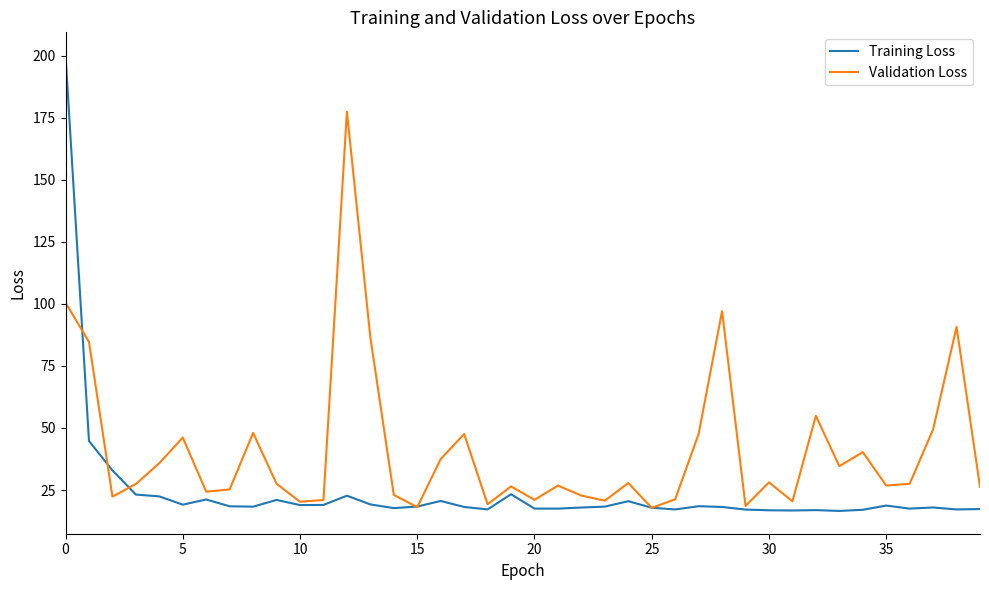

Which series has the largest total across all categories?

Validation Loss